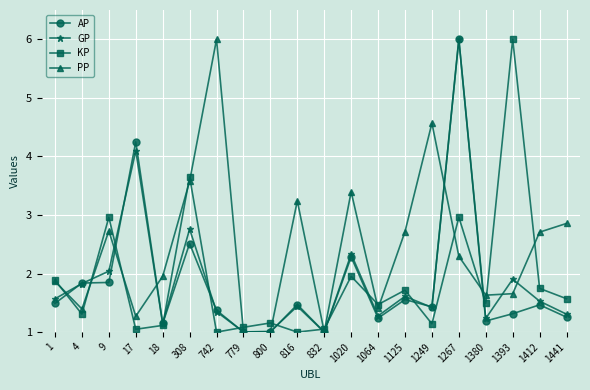

Where is the first local minimum for GP?

18